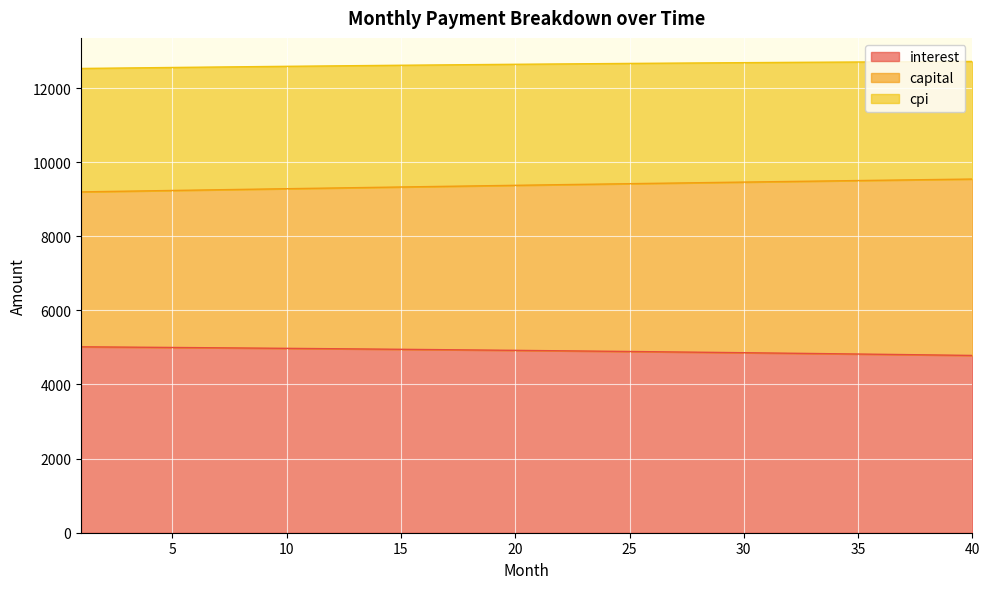

True or false: capital and cpi cross at least once.

False